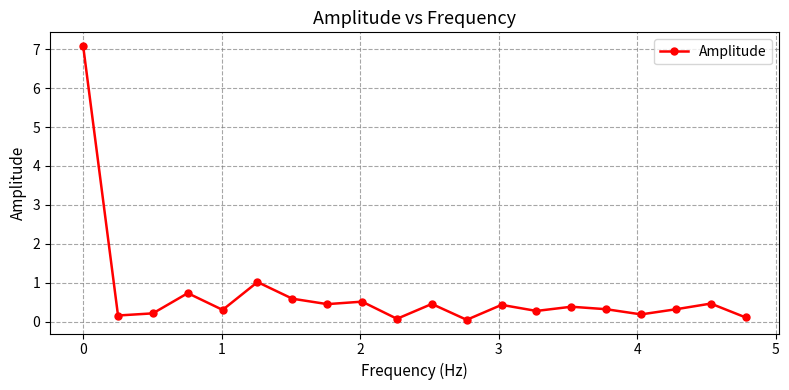

What is the value of the 3rd point from the left?

0.2